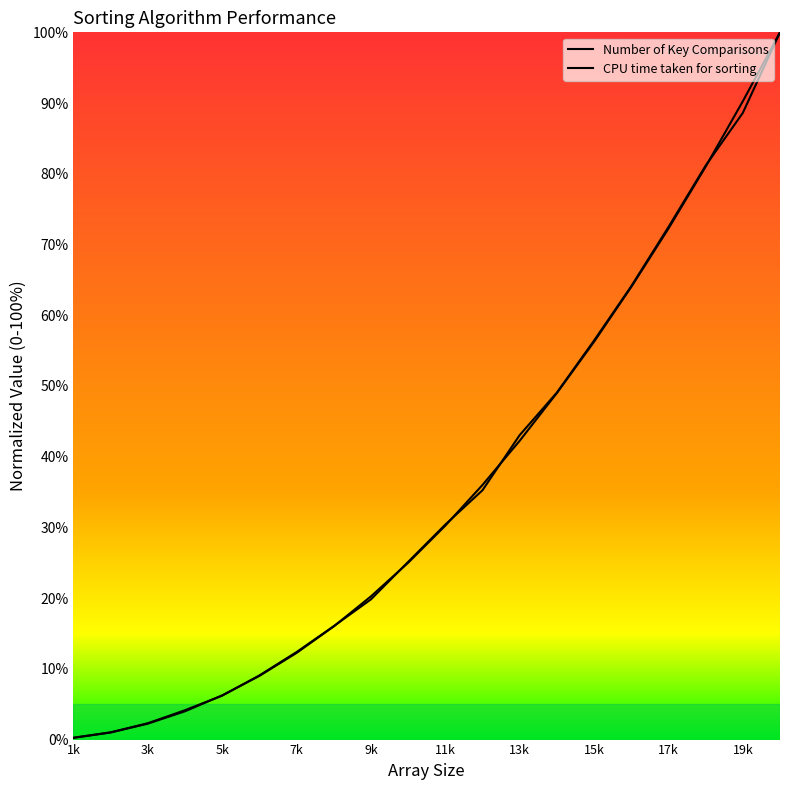

What is the sum of the Number of Key Comparisons values at 16000 and 12000?

1.0